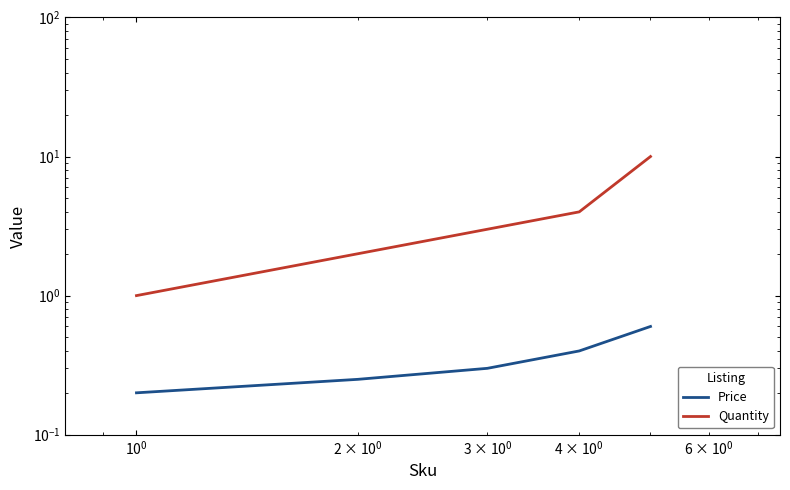

How many values in the Quantity series exceed 3?

2